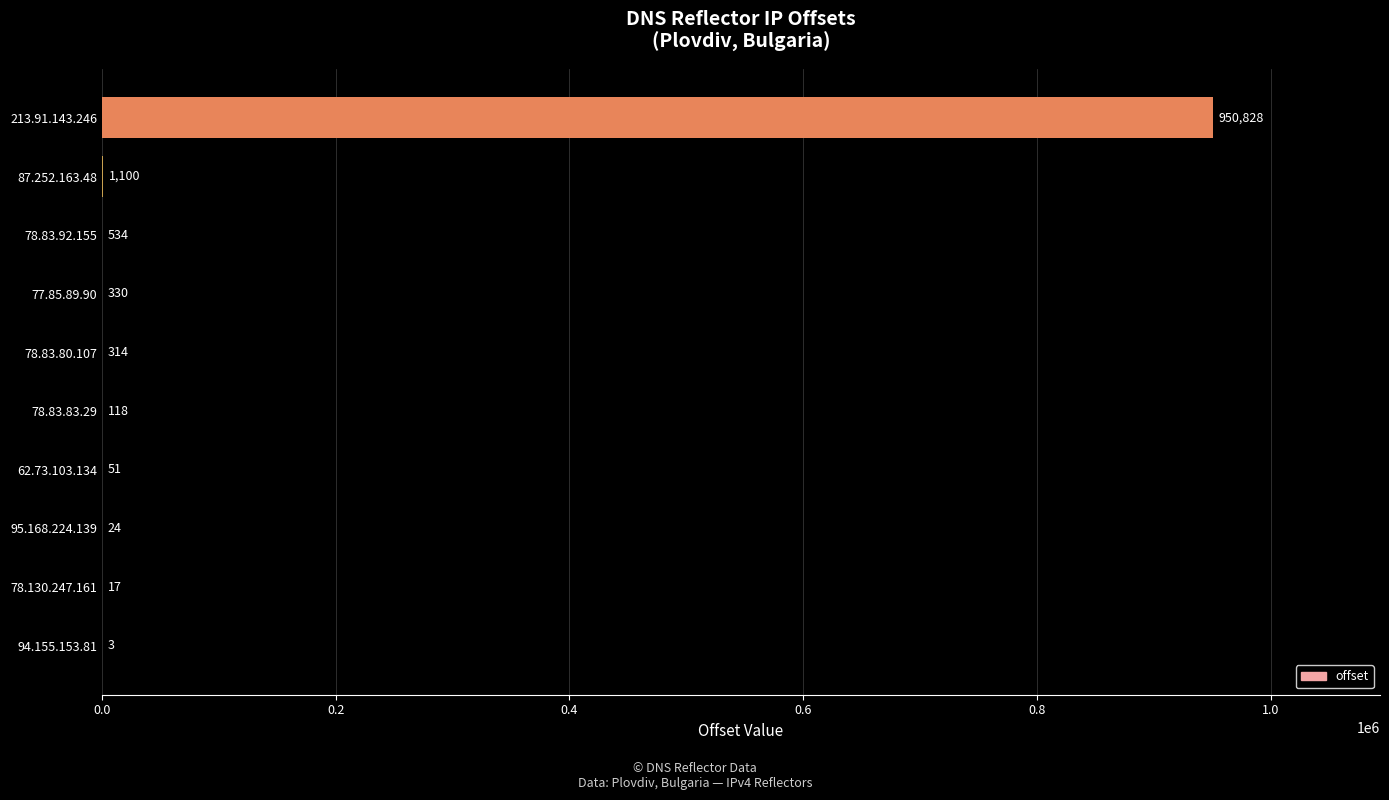

What is the greatest value displayed?

950828